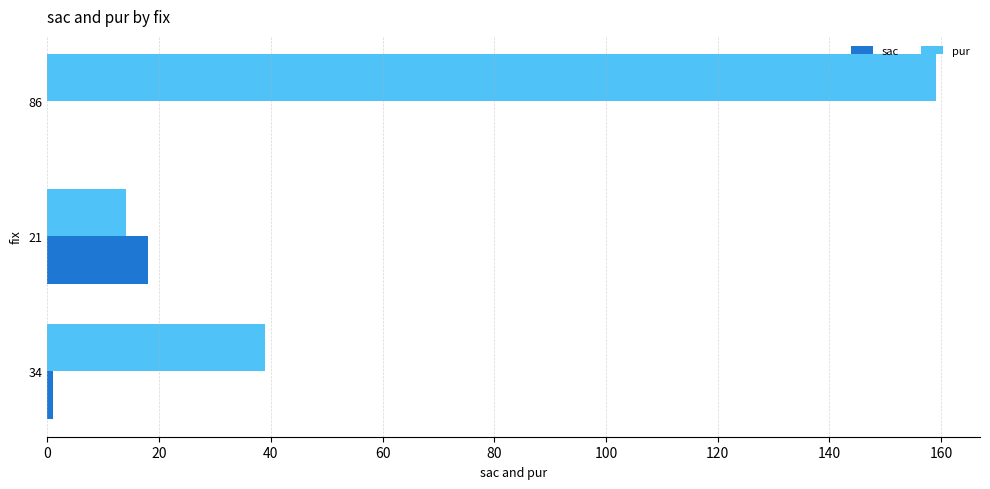

Which series has the largest total across all categories?

pur